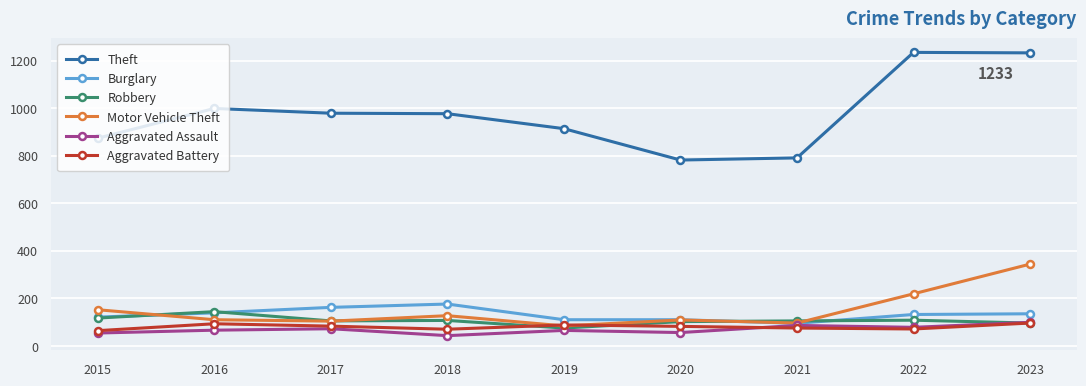

True or false: Burglary and Theft cross at least once.

False